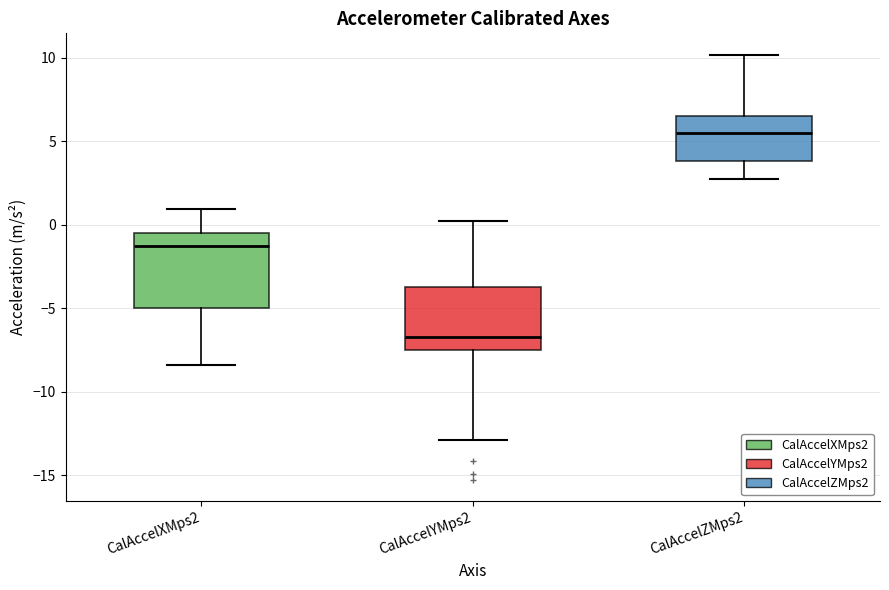

Reading left to right, transcribe this box plot: for each box, give where its median line is, the range the box spans, and where its two whiskers end, as read against the y-axis. The values are not printed on the chart, so give them approximately, as read against the axis.

CalAccelXMps2: median -1.5, box -5.0 to -0.5, whiskers -8.5 to 1.0
CalAccelYMps2: median -6.5, box -7.5 to -3.5, whiskers -13.0 to 0.0
CalAccelZMps2: median 5.5, box 4.0 to 6.5, whiskers 3.0 to 10.0